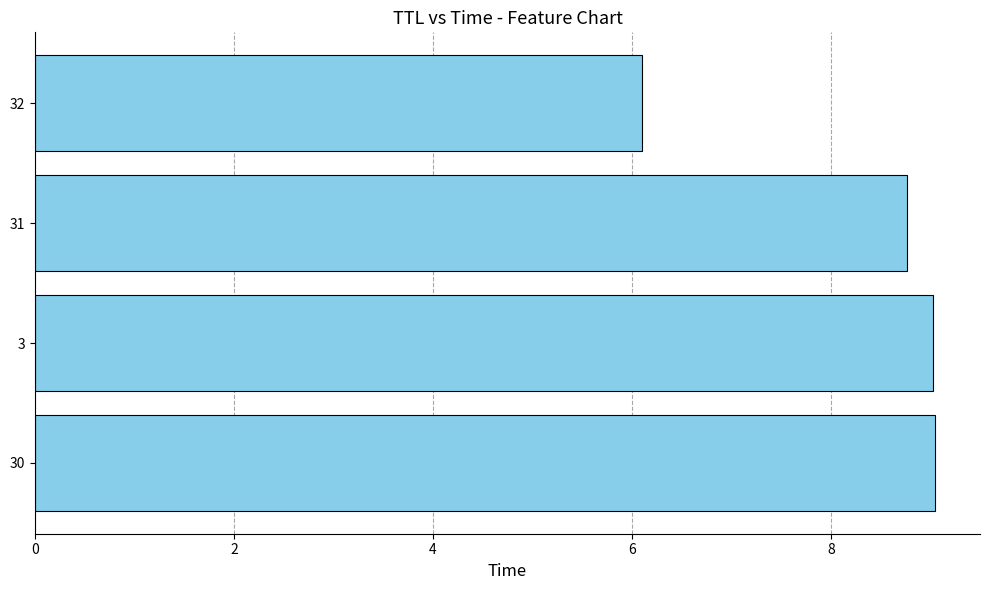

What is the sum of all values?

32.9